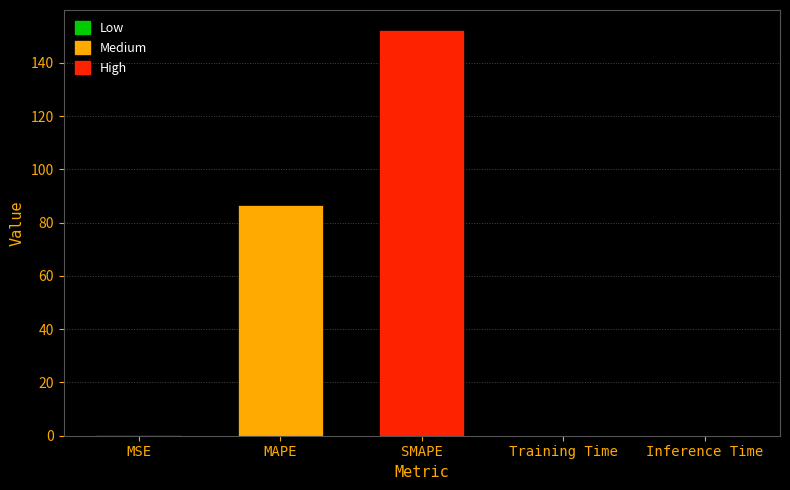

How many distinct data groups are displayed?

1